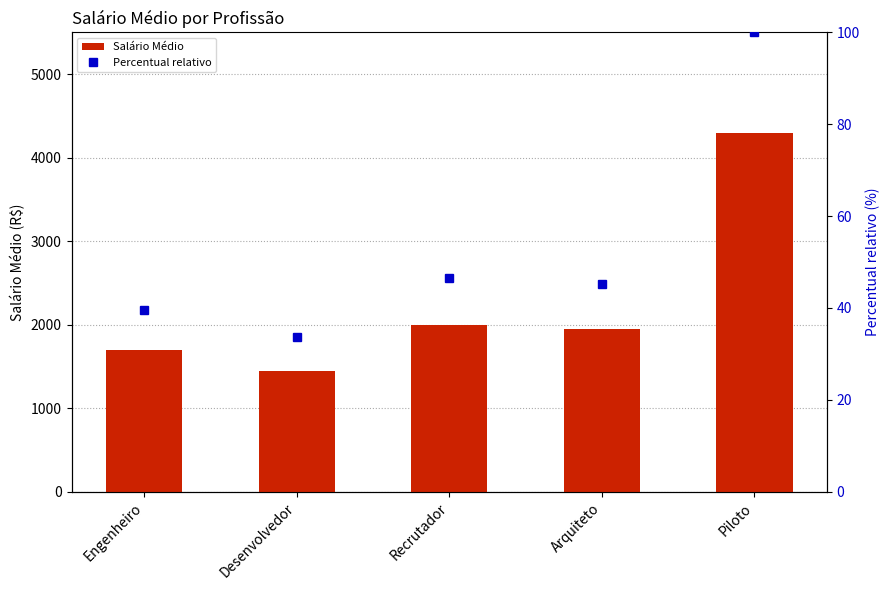

At Engenheiro, list the series in order from largest to smallest.

Salário Médio, Percentual relativo